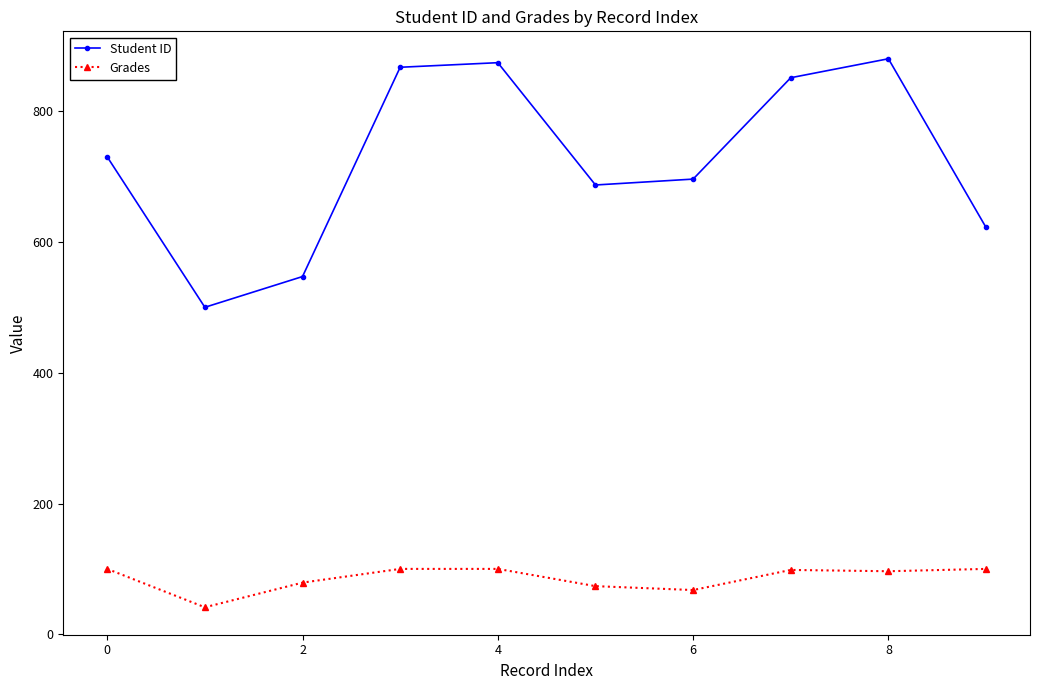

True or false: Student ID has more than 1 points higher than both neighbors.

True